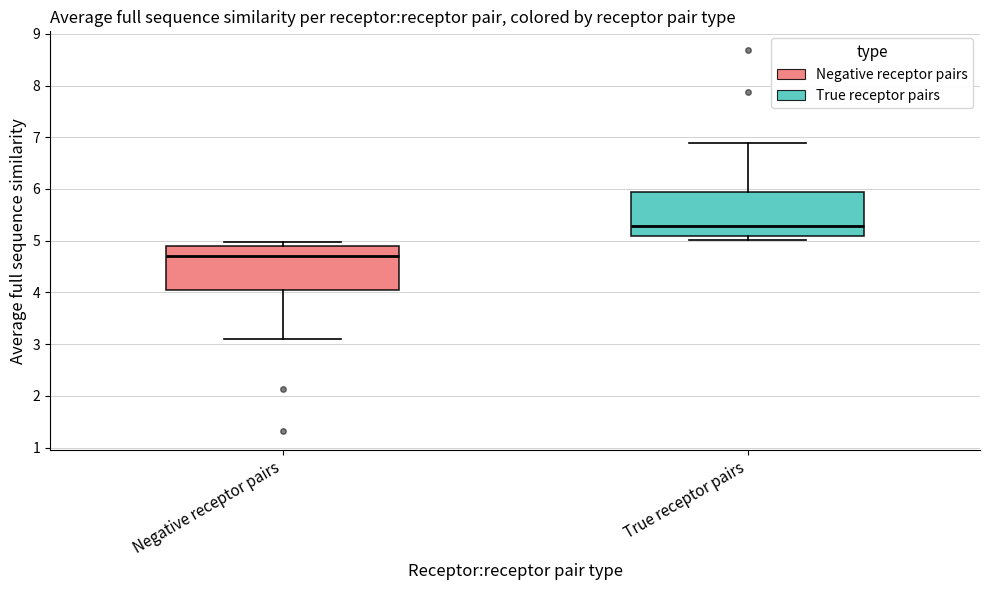

Where is the upper edge of the box for Negative receptor pairs on the y-axis? The values are not printed on the chart, so give them approximately, as read against the axis.

4.9